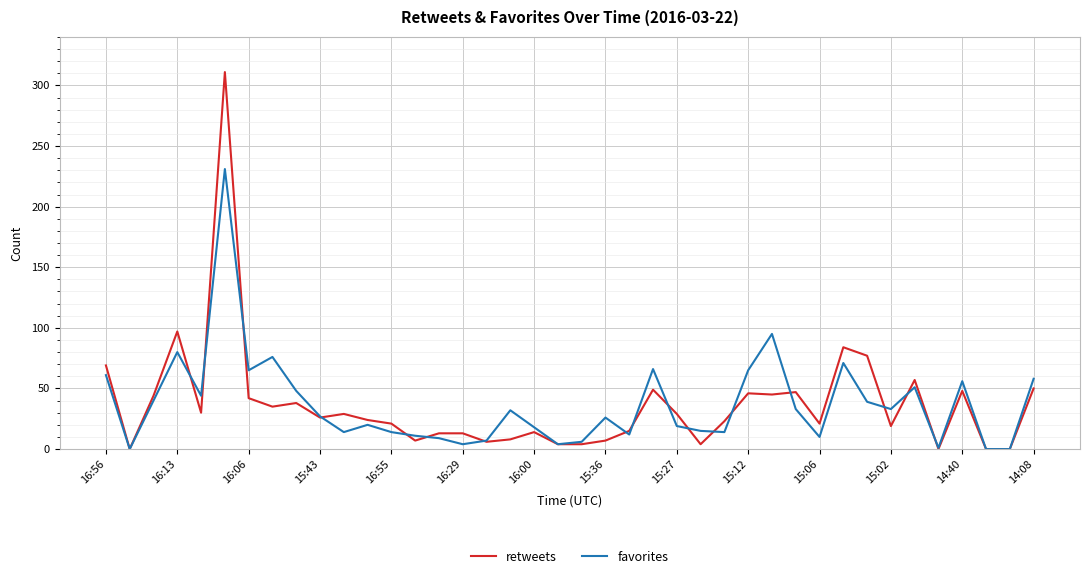

What is the maximum value for retweets?

311